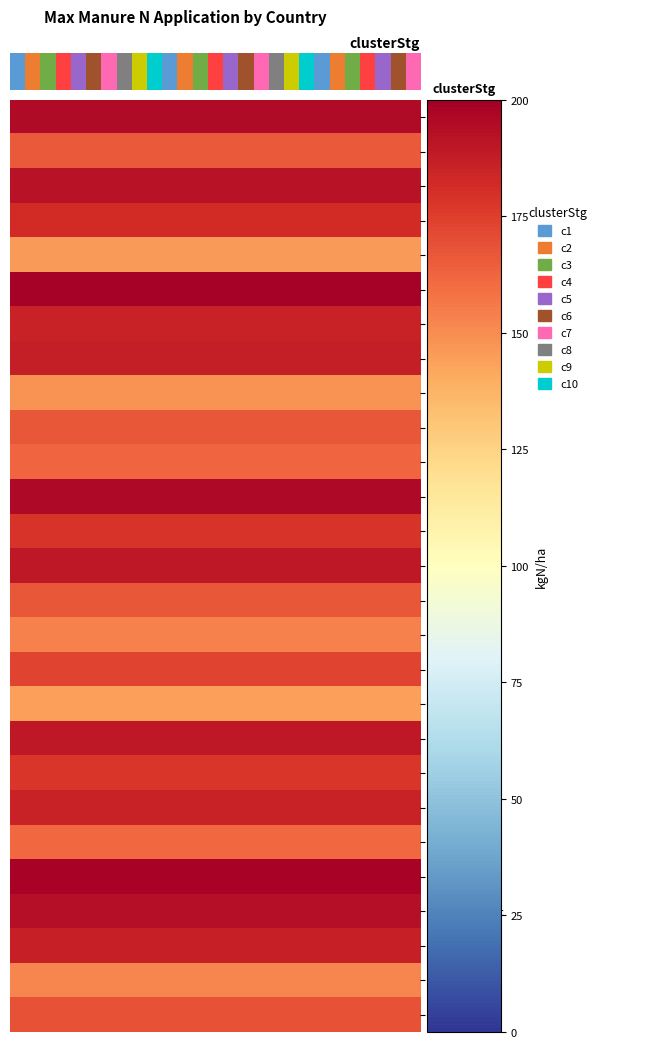

Reading left to right, list all the values displayed in this chart.

row_0: 195.0	195.0	195.0
row_1: 166.3	166.3	166.3
row_2: 191.5	191.5	191.5
row_3: 181.8	181.8	181.8
row_4: 145.7	145.7	145.7
row_5: 198.5	198.5	198.5
row_6: 185.7	185.7	185.7
row_7: 187.2	187.2	187.2
row_8: 147.7	147.7	147.7
row_9: 167.0	167.0	167.0
row_10: 162.2	162.2	162.2
row_11: 195.6	195.6	195.6
row_12: 178.6	178.6	178.6
row_13: 189.4	189.4	189.4
row_14: 166.6	166.6	166.6
row_15: 153.6	153.6	153.6
row_16: 173.3	173.3	173.3
row_17: 143.8	143.8	143.8
row_18: 189.7	189.7	189.7
row_19: 177.9	177.9	177.9
row_20: 185.5	185.5	185.5
row_21: 161.3	161.3	161.3
row_22: 198.2	198.2	198.2
row_23: 193.6	193.6	193.6
row_24: 186.7	186.7	186.7
row_25: 151.7	151.7	151.7
row_26: 168.0	168.0	168.0